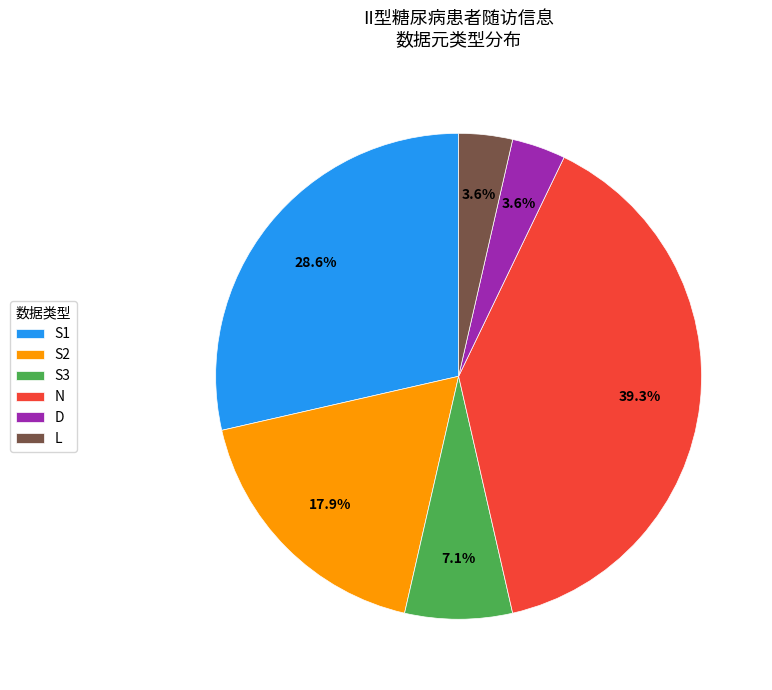

Approximately how many times larger is the value at S2 compared to S3?

2.5